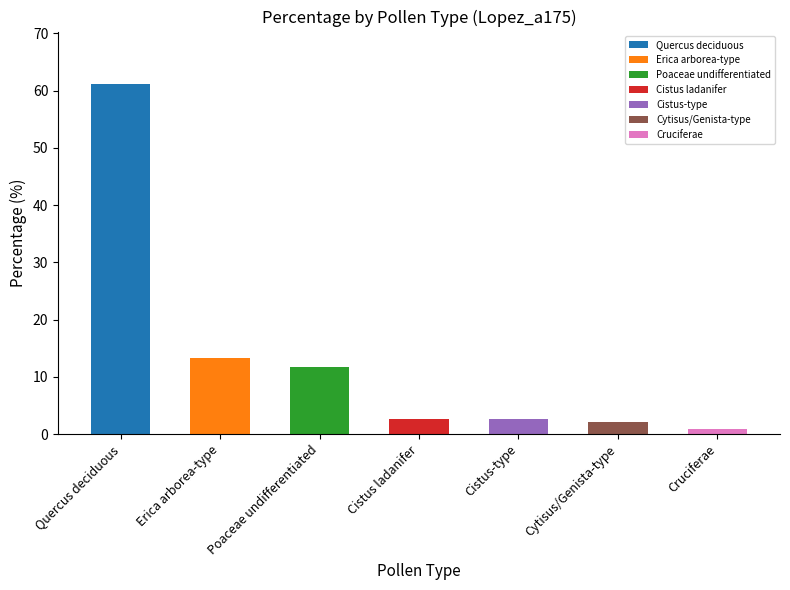

What is the difference between the maximum and minimum values?

60.8